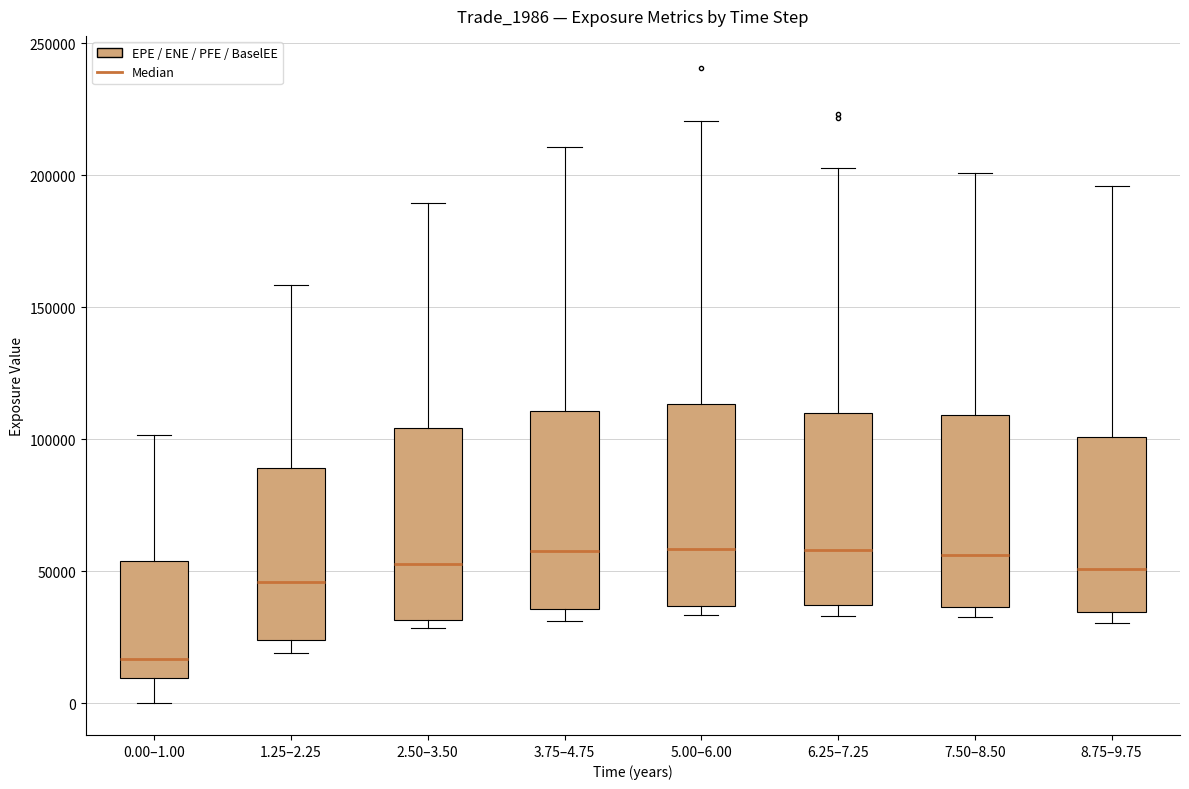

Where is the lower edge of the box for 5.00–6.00 on the y-axis? The values are not printed on the chart, so give them approximately, as read against the axis.

35000